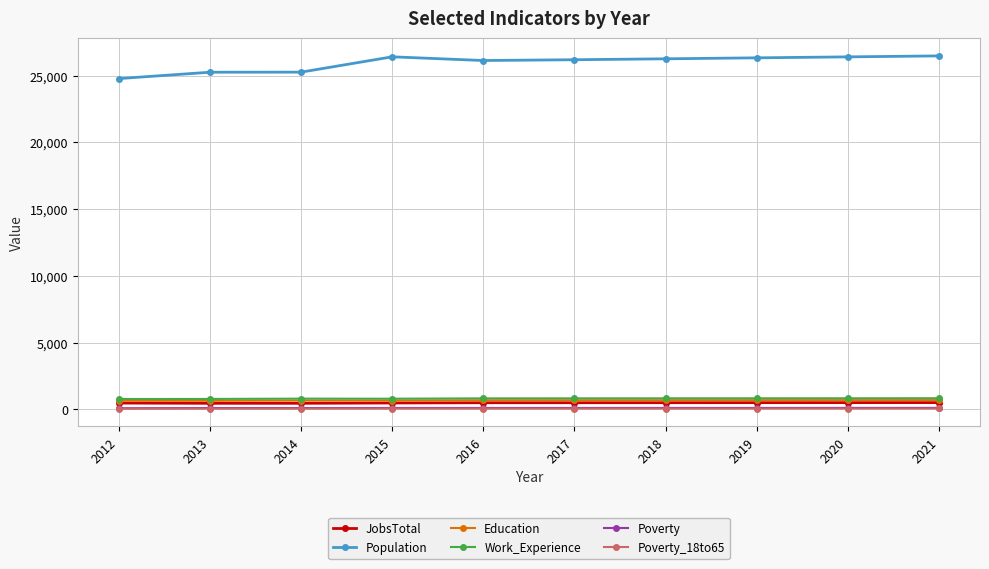

Is the value of Poverty_18to65 at 2020 greater than the value of Education at 2020?

No